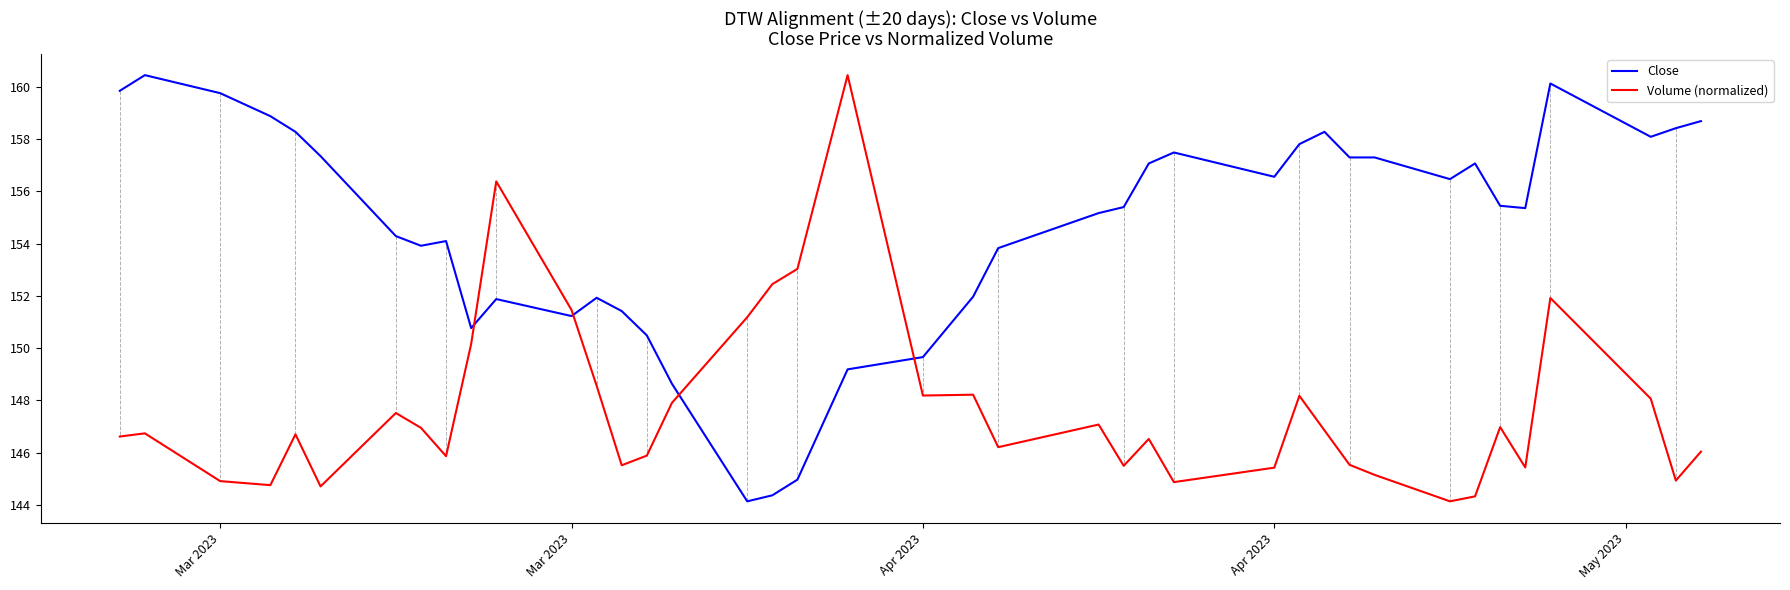

What is the minimum value shown in the chart?

144.1